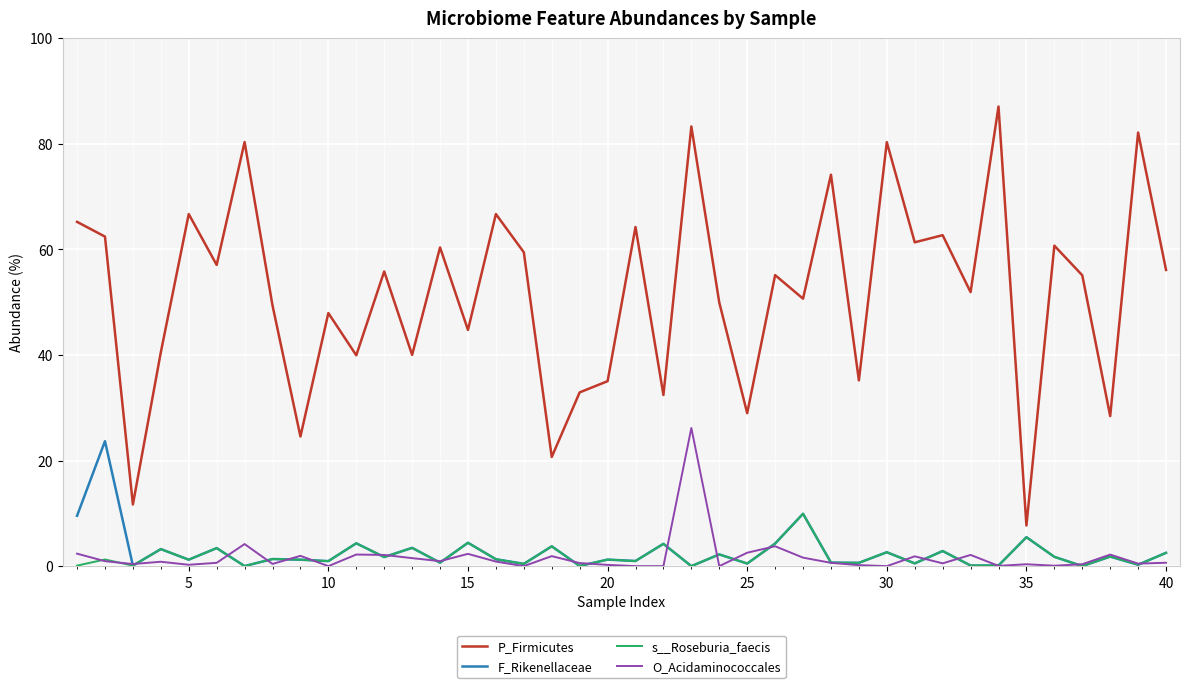

Rank the series by their maximum value, from lowest to highest.

s__Roseburia_faecis, F_Rikenellaceae, O_Acidaminococcales, P_Firmicutes